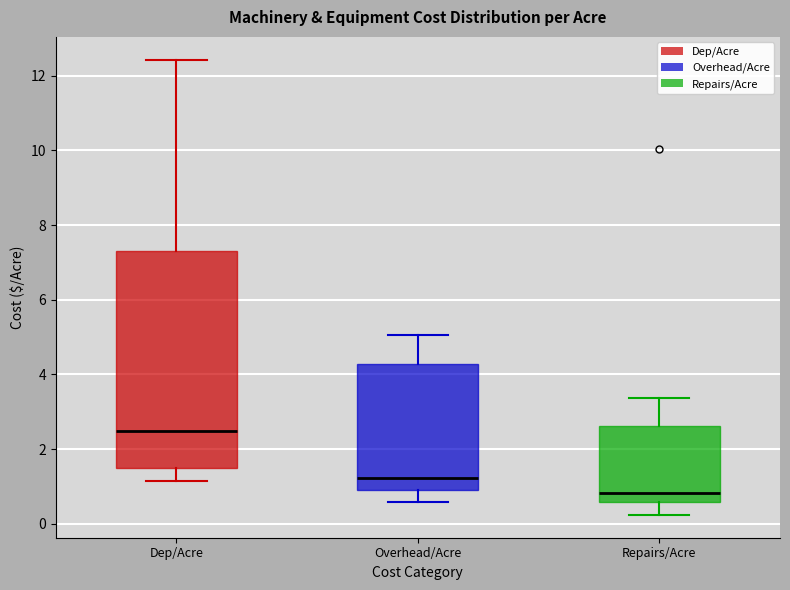

Which box's median line is the highest?

Dep/Acre